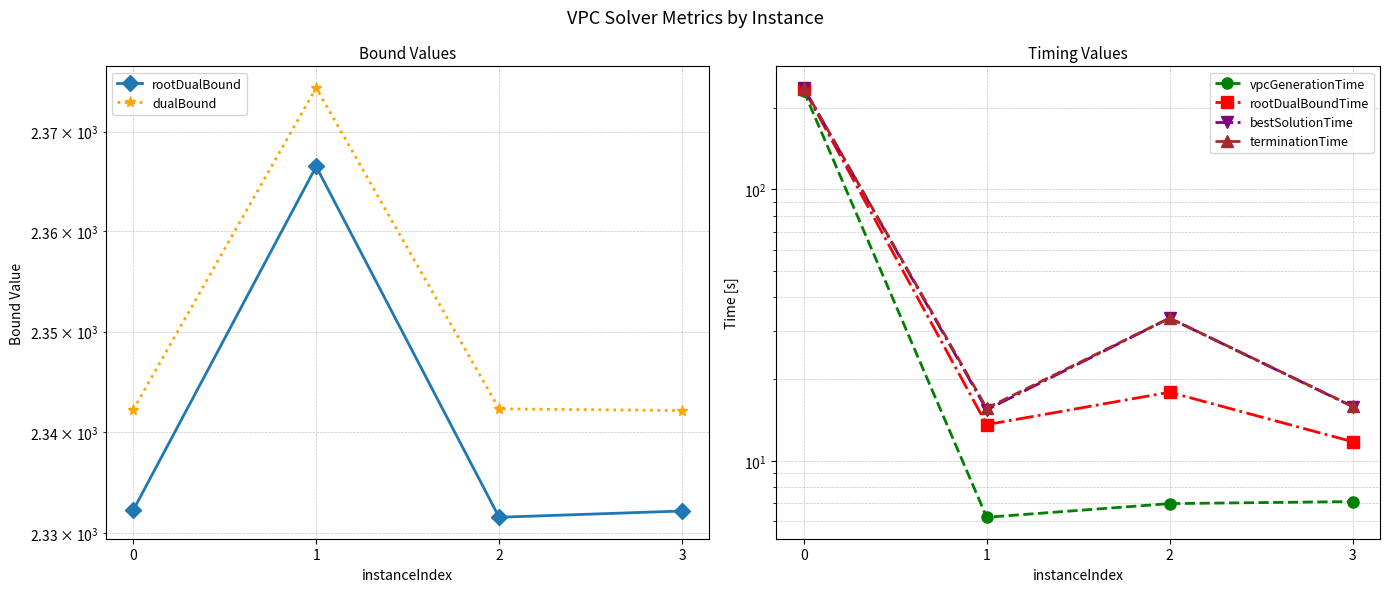

What are all the series names shown in the legend?

rootDualBound, dualBound, vpcGenerationTime, rootDualBoundTime, bestSolutionTime, terminationTime